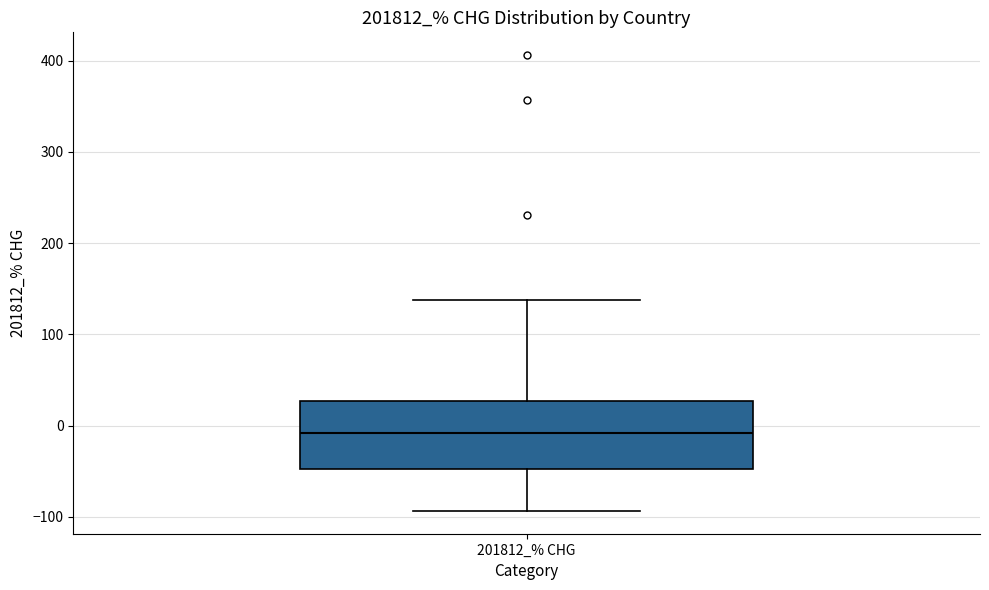

Read this box plot against the y-axis: the position of the median line, the range covered by the box, and the ends of both whiskers. The values are not printed on the chart, so give them approximately, as read against the axis.

median -10, box -50 to 30, whiskers -90 to 140